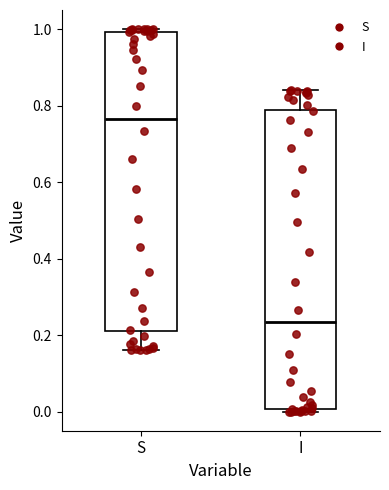

Where does the median line of the box for I sit on the y-axis? The values are not printed on the chart, so give them approximately, as read against the axis.

0.24